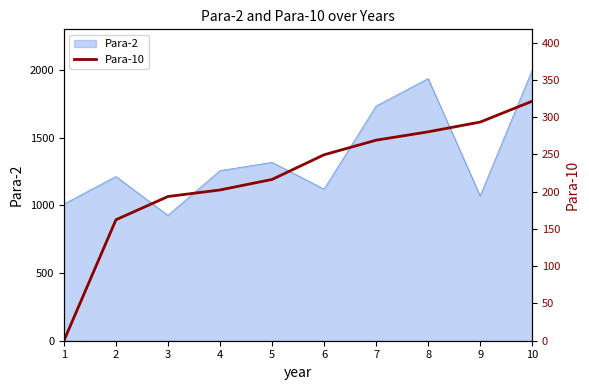

List the labels in order of value, largest first.

10, 9, 8, 7, 6, 5, 4, 3, 2, 1